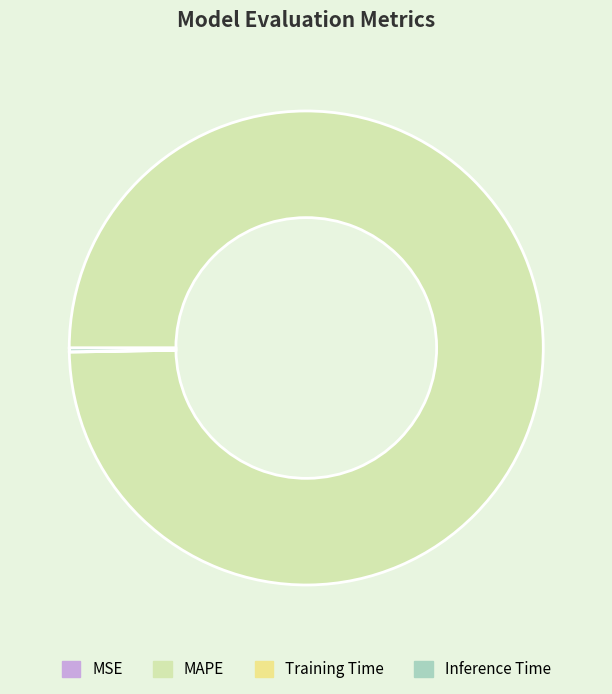

What is the largest slice in the pie chart?

MAPE